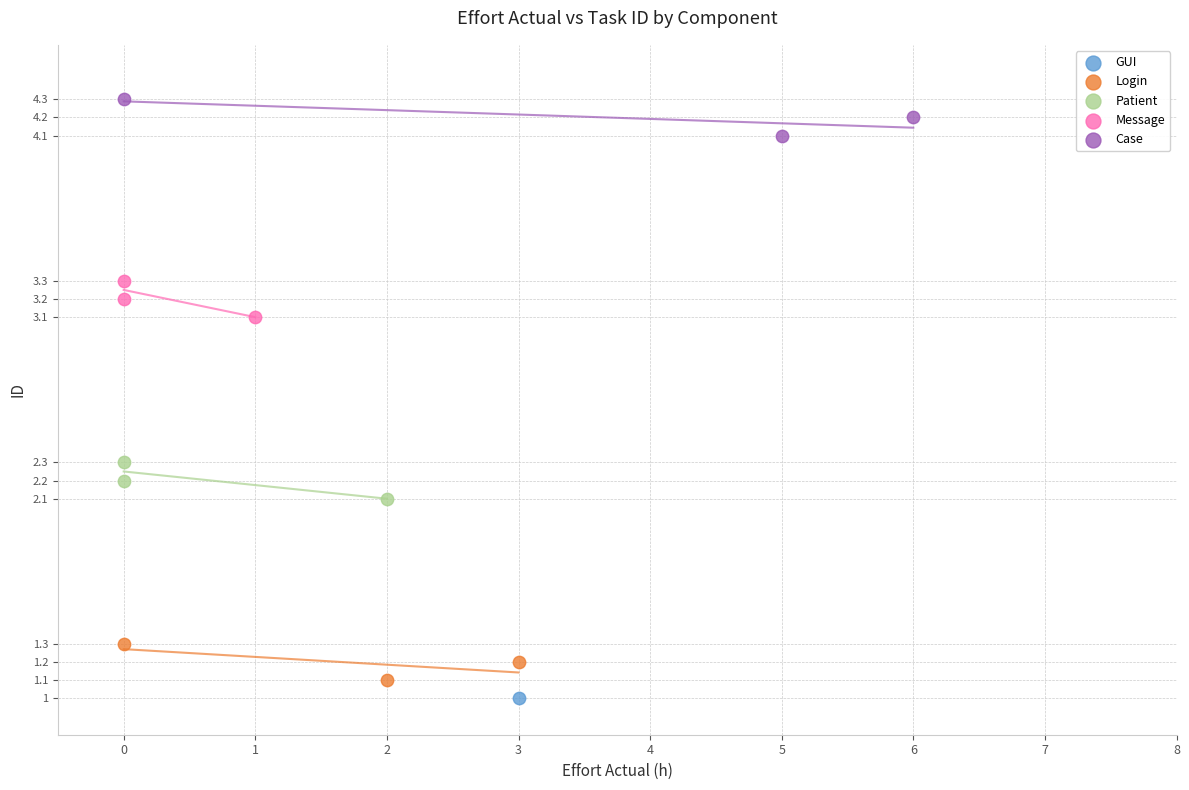

What are all the series names shown in the legend?

GUI, Login, Patient, Message, Case